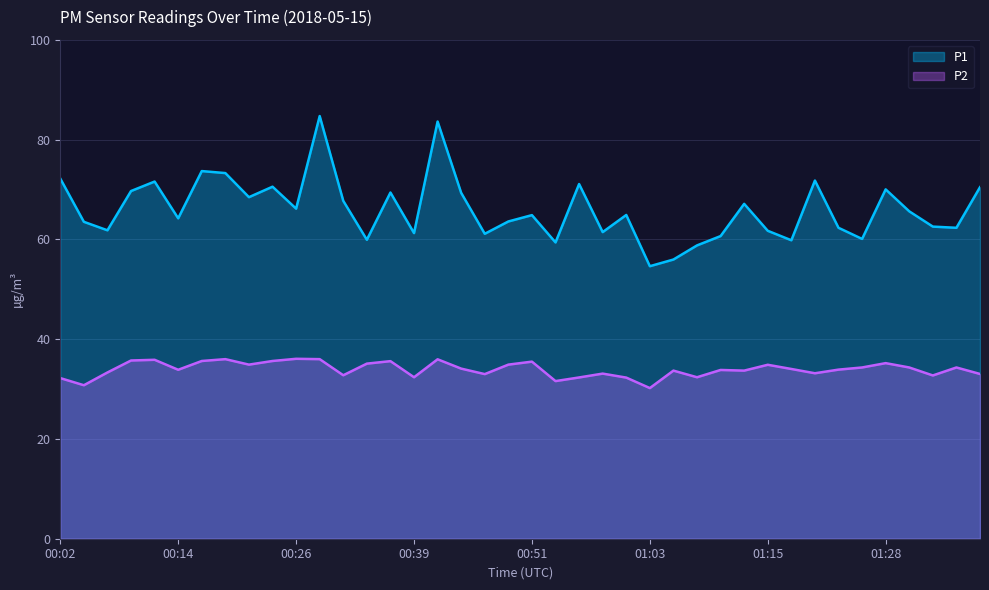

Does the chart display data point markers on the line(s)?

No